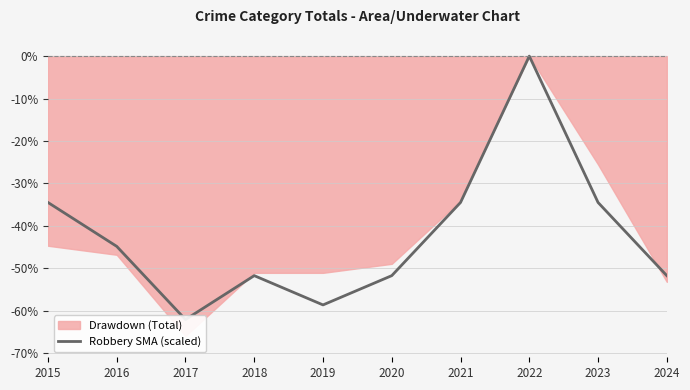

Rank the categories by value from highest to lowest.

2022, 2015, 2021, 2023, 2016, 2018, 2020, 2024, 2019, 2017